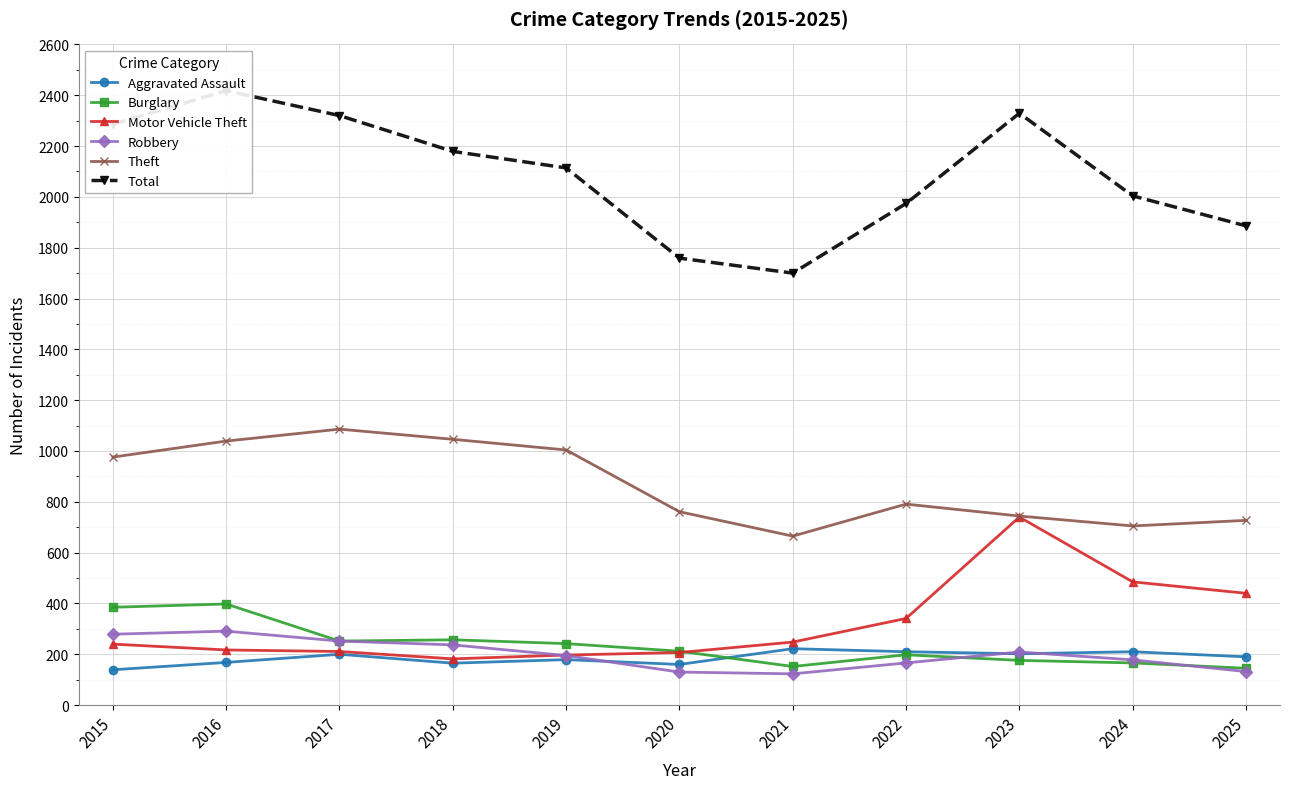

What is the difference between the highest and lowest values at 2016?

2250